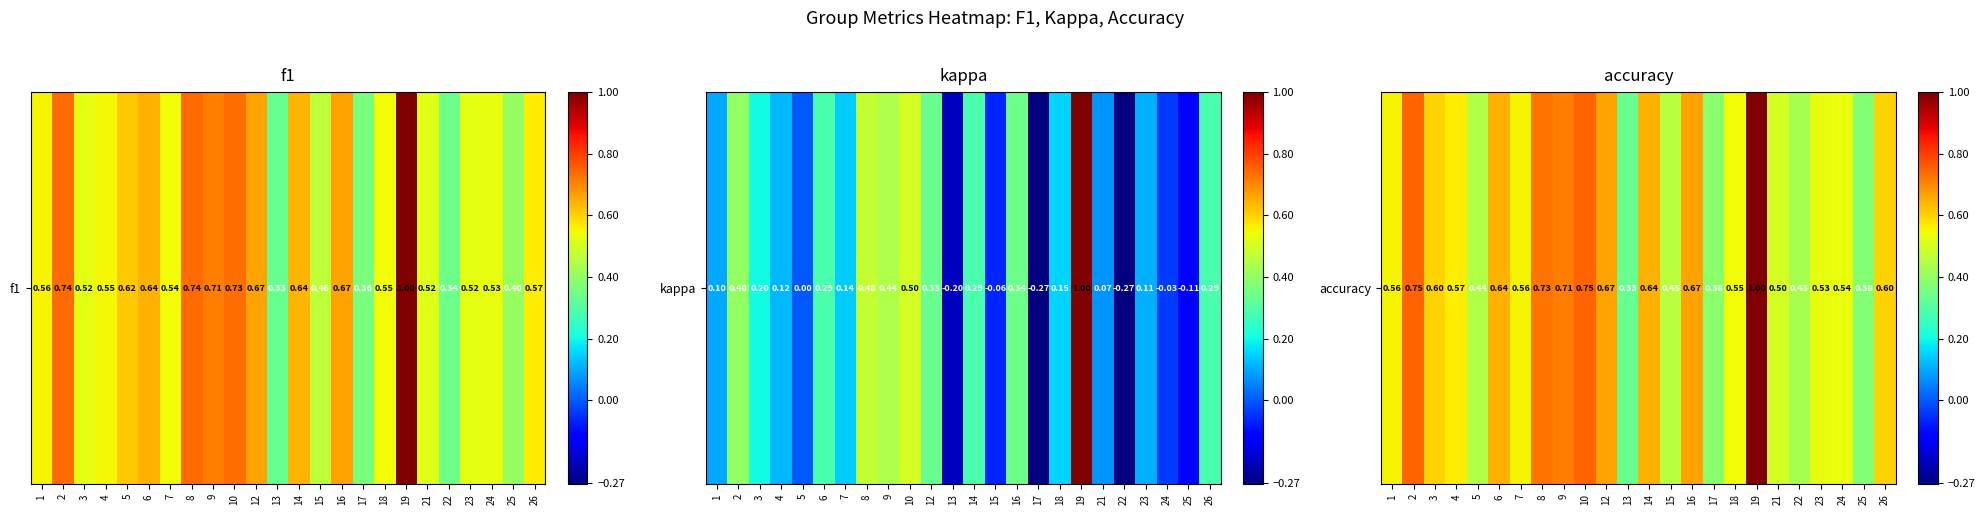

List the labels in order of value, smallest first.

13, 25, 17, 22, 5, 15, 21, 23, 24, 18, 1, 7, 4, 3, 26, 6, 14, 12, 16, 9, 8, 2, 10, 19